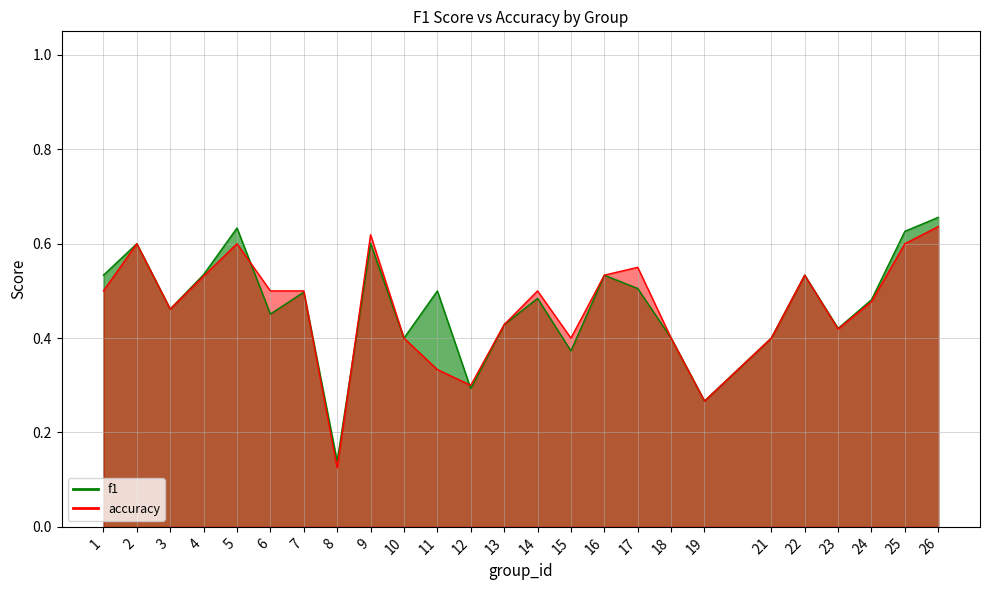

True or false: accuracy and f1 intersect in this chart.

True